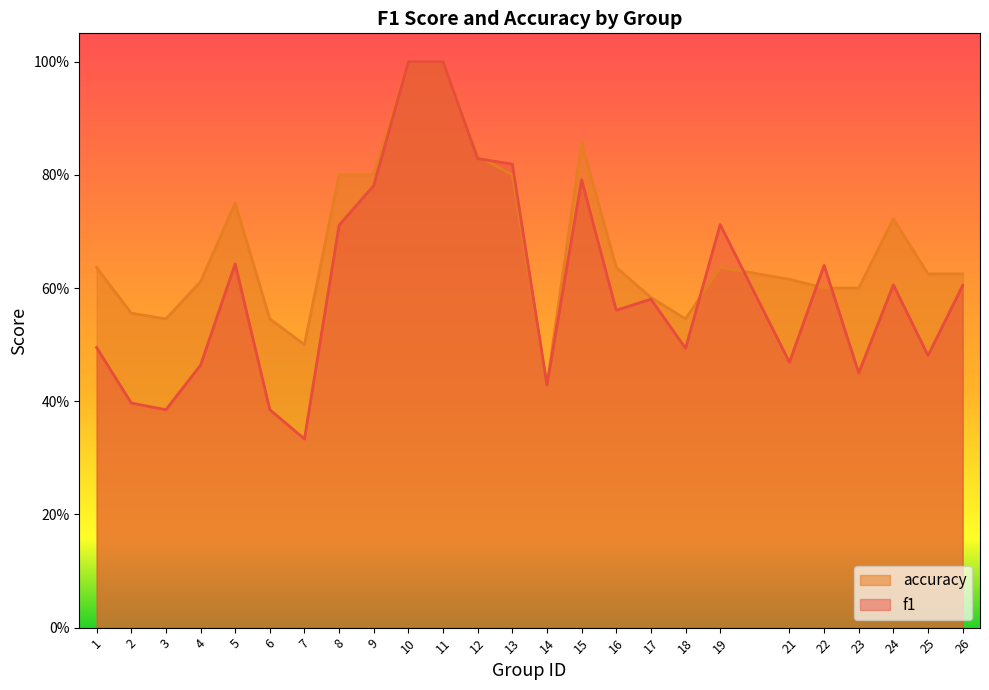

Which series has the largest total across all categories?

accuracy